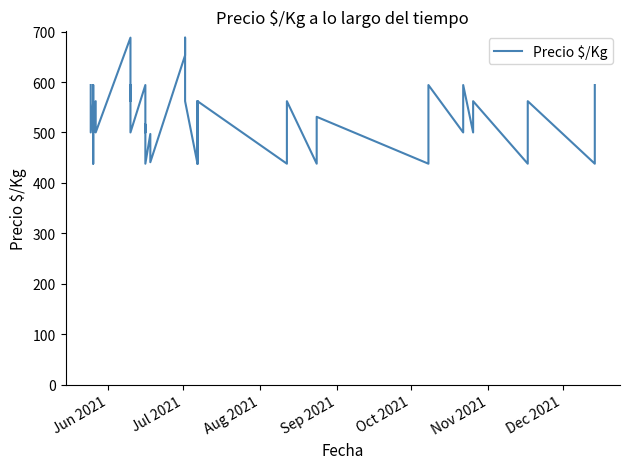

What is the smallest value displayed?

438